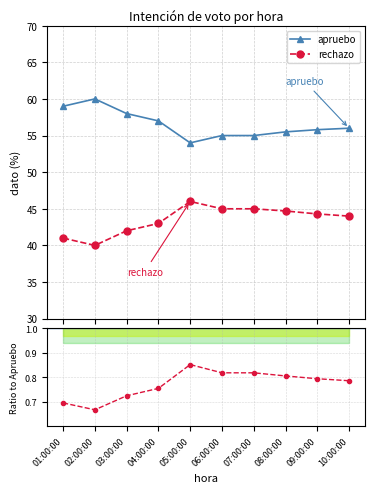

At which label does apruebo reach its minimum?

05:00:00